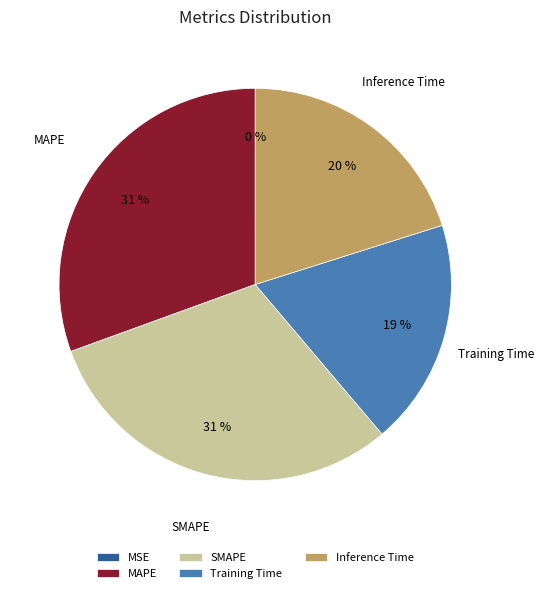

Is it true that SMAPE is 19% of the pie?

False